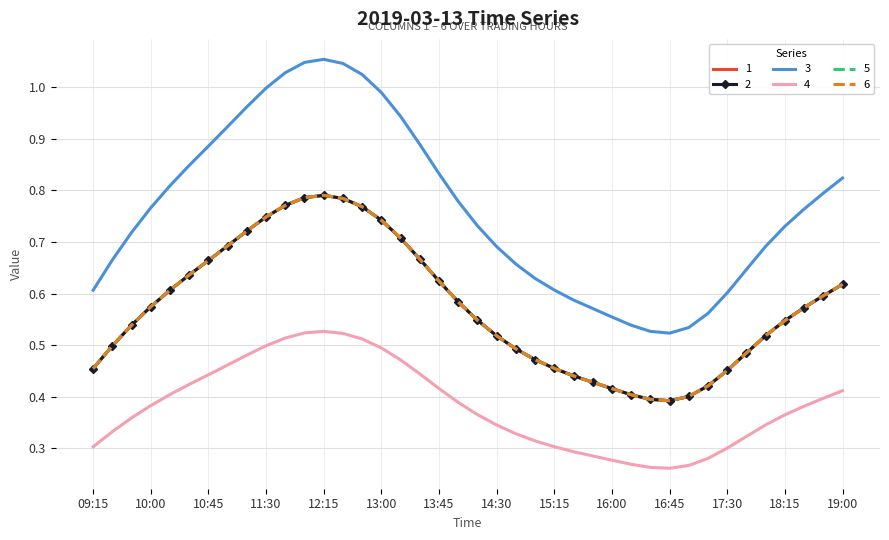

What is the average value of the 1 series?

0.6